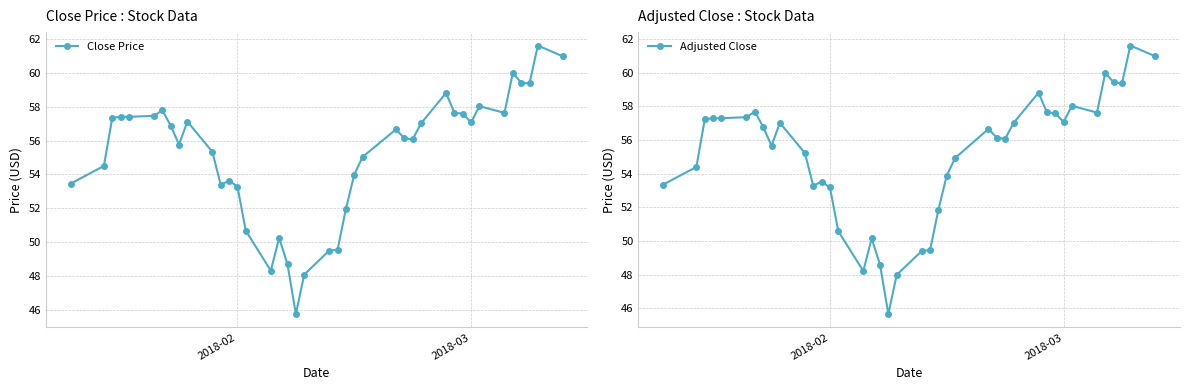

In Adjusted Close, how many points are lower than both neighbors (excluding endpoints)?

8